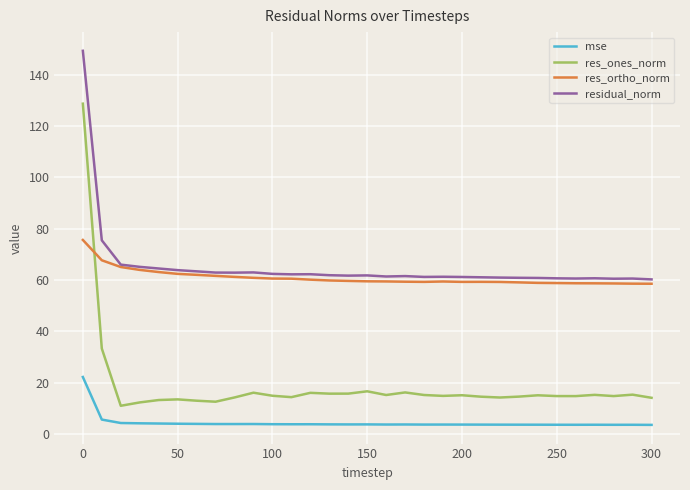

What are all the series names shown in the legend?

mse, res_ones_norm, res_ortho_norm, residual_norm